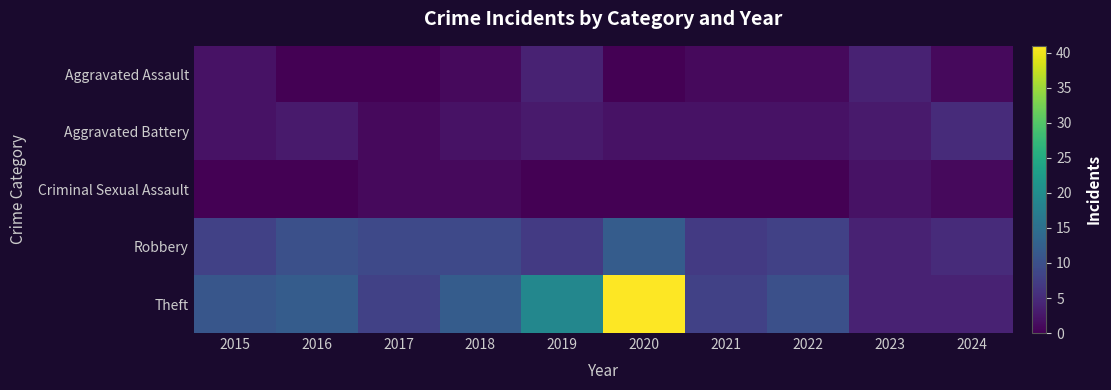

Which series has the largest total across all categories?

Theft